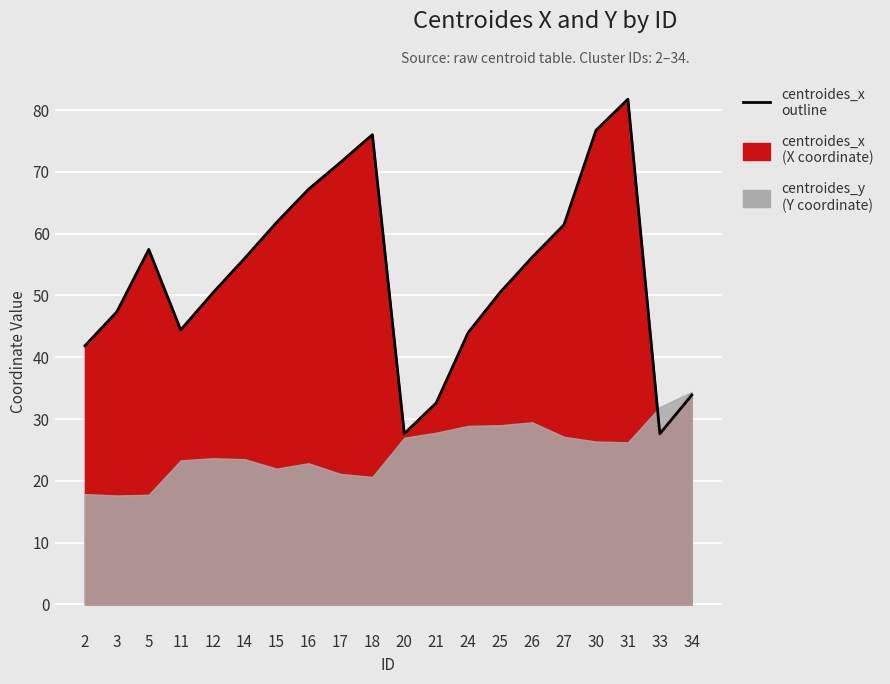

How many lines are shown in the chart?

1